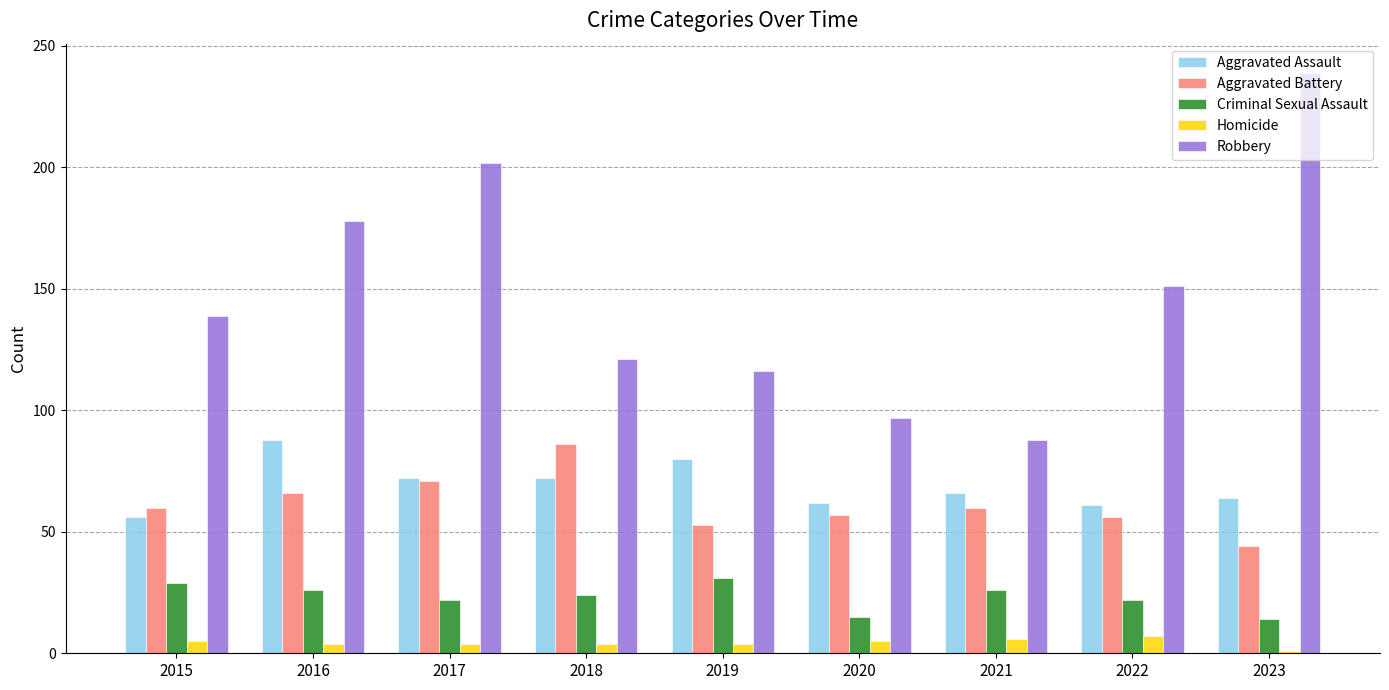

What is the total value across all series at 2020?

236